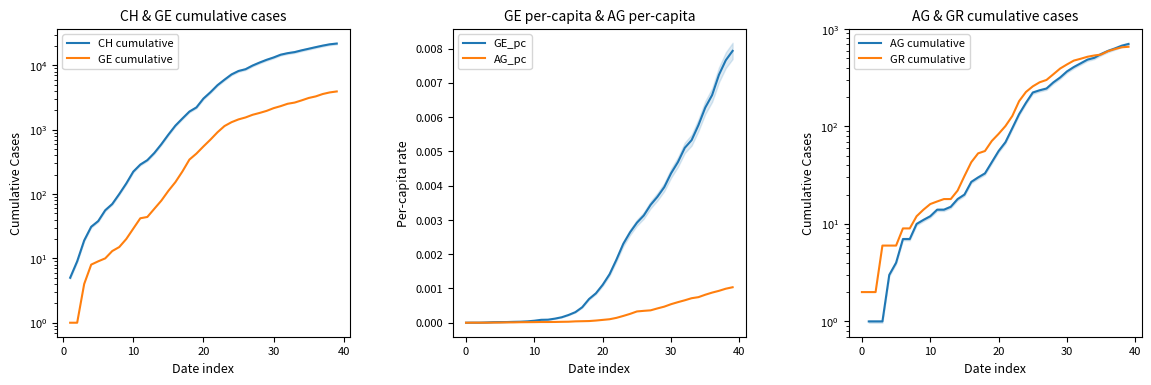

Is it true that GE_pc equals 0.0 at 36?

False